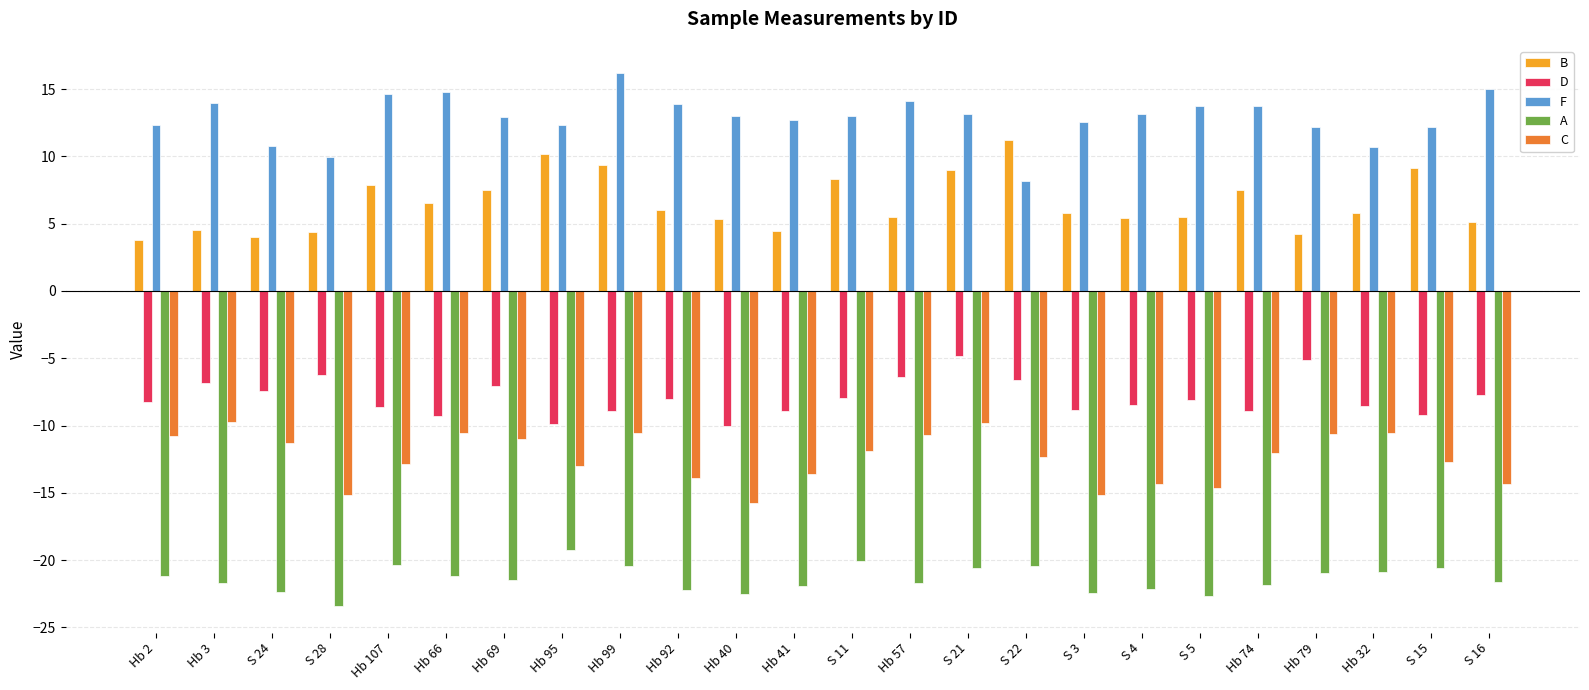

What is the difference between the highest and lowest values at Hb 107?

35.0